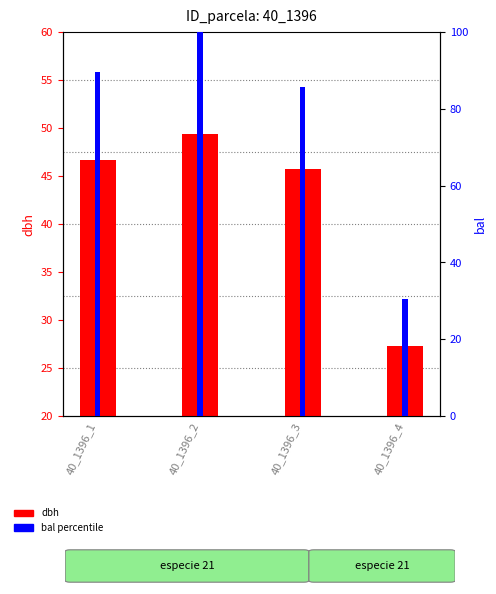

True or false: dbh has a value of 67.2 at 40_1396_1.

False